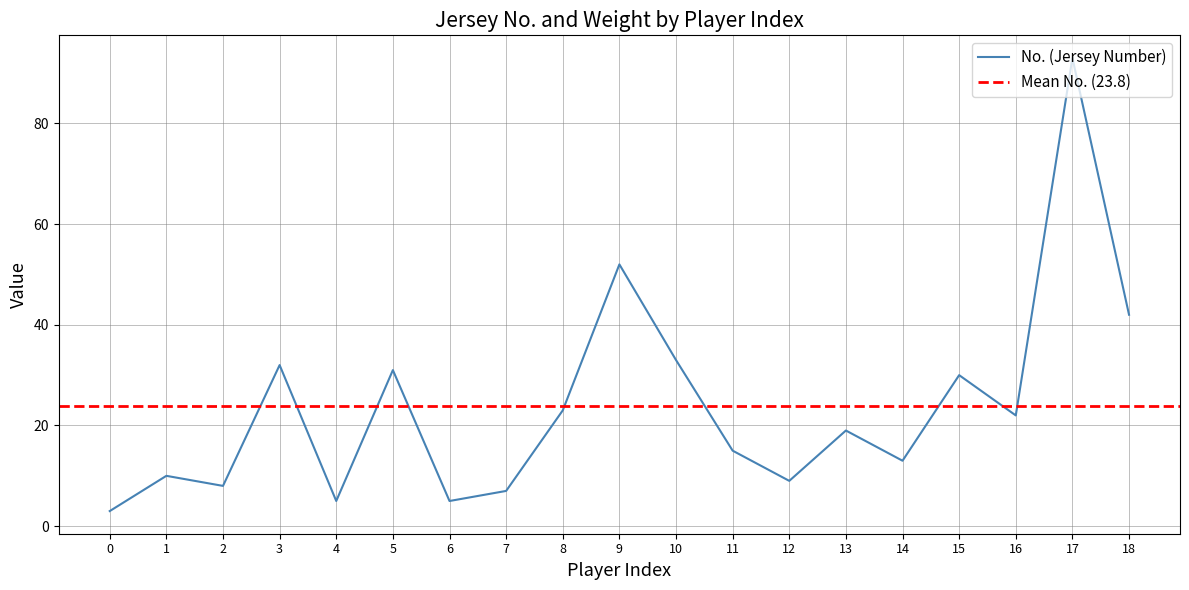

How many lines are shown in the chart?

1